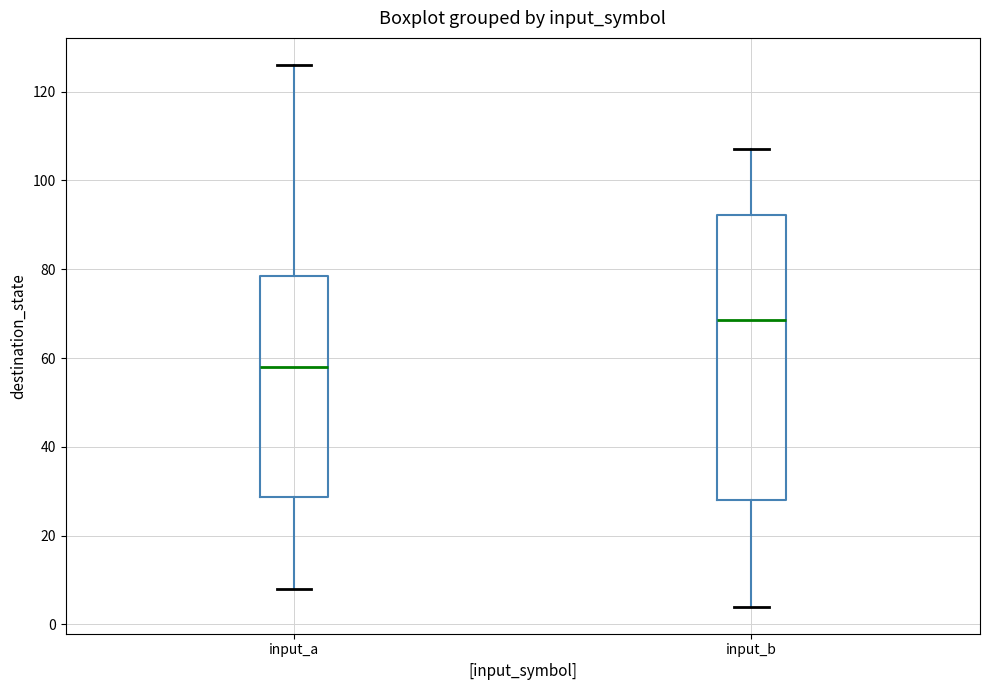

Reading left to right, read every box against the y-axis: the position of its median line, the range the box covers, and the ends of its whiskers. The values are not printed on the chart, so give them approximately, as read against the axis.

input_a: median 58, box 28 to 78, whiskers 8 to 126
input_b: median 68, box 28 to 92, whiskers 4 to 108